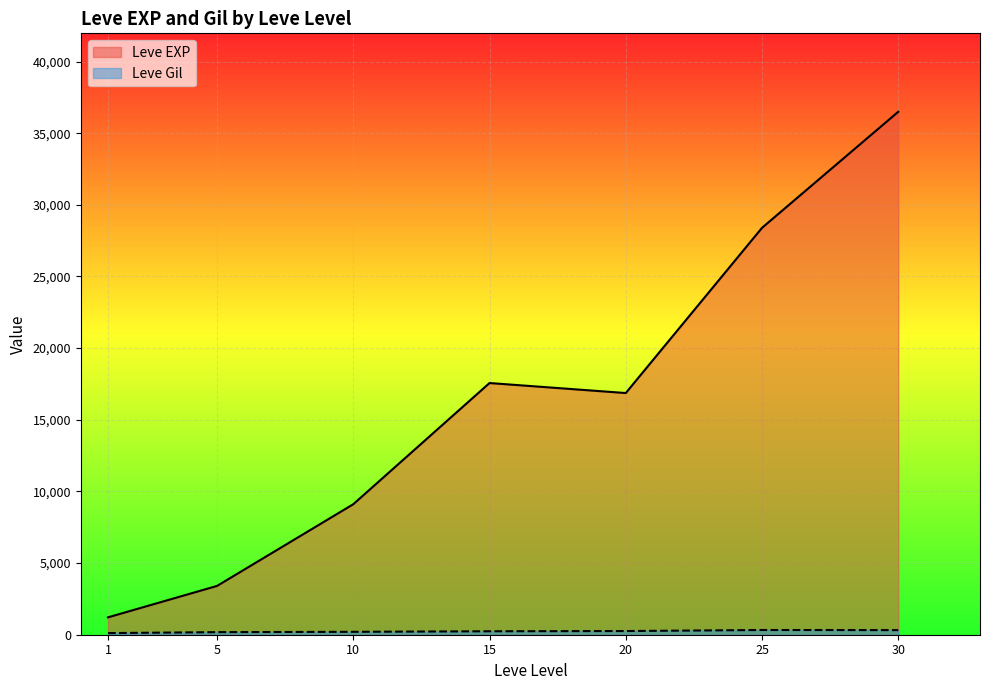

Does the chart display data point markers on the line(s)?

No